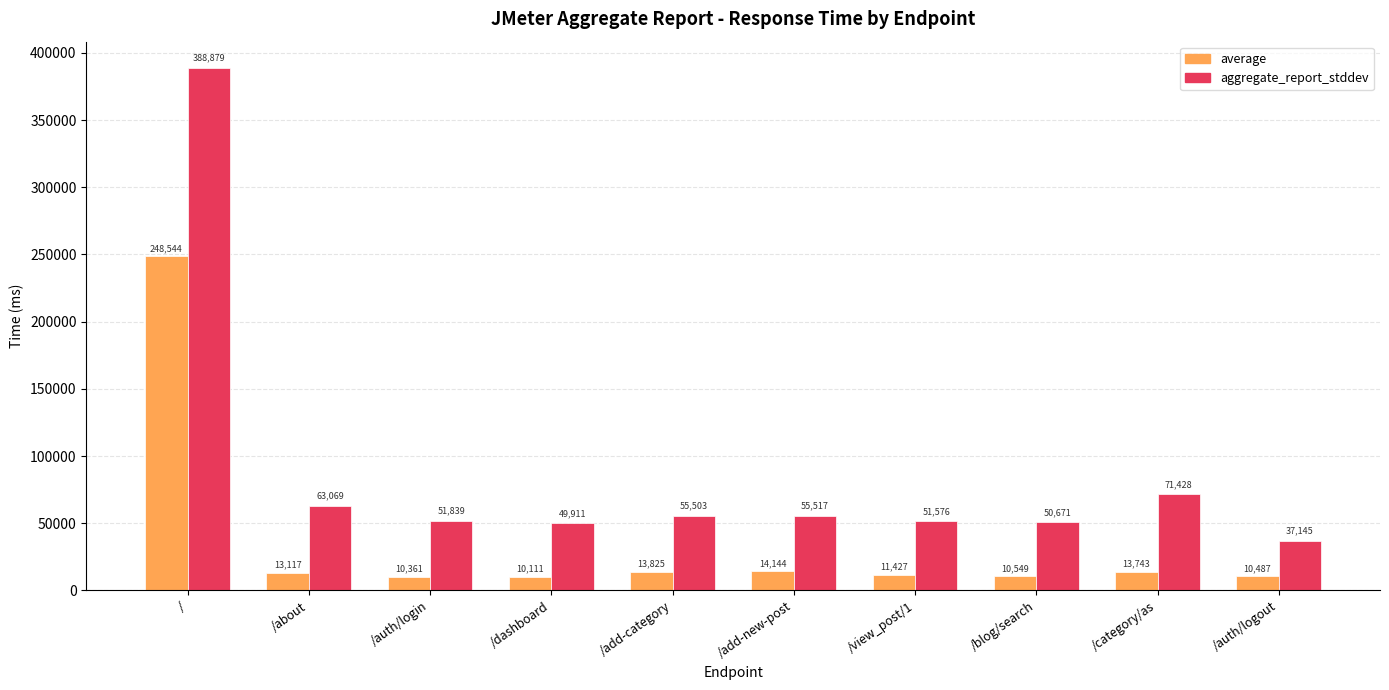

What value does the aggregate_report_stddev series have at /auth/login?

51839.9